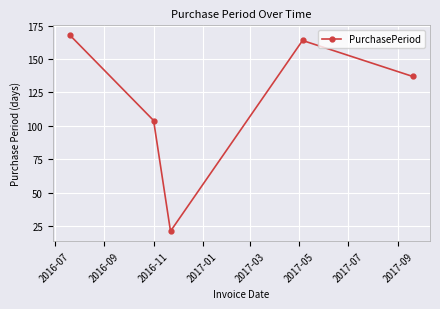

How many data points are less than 137?

2